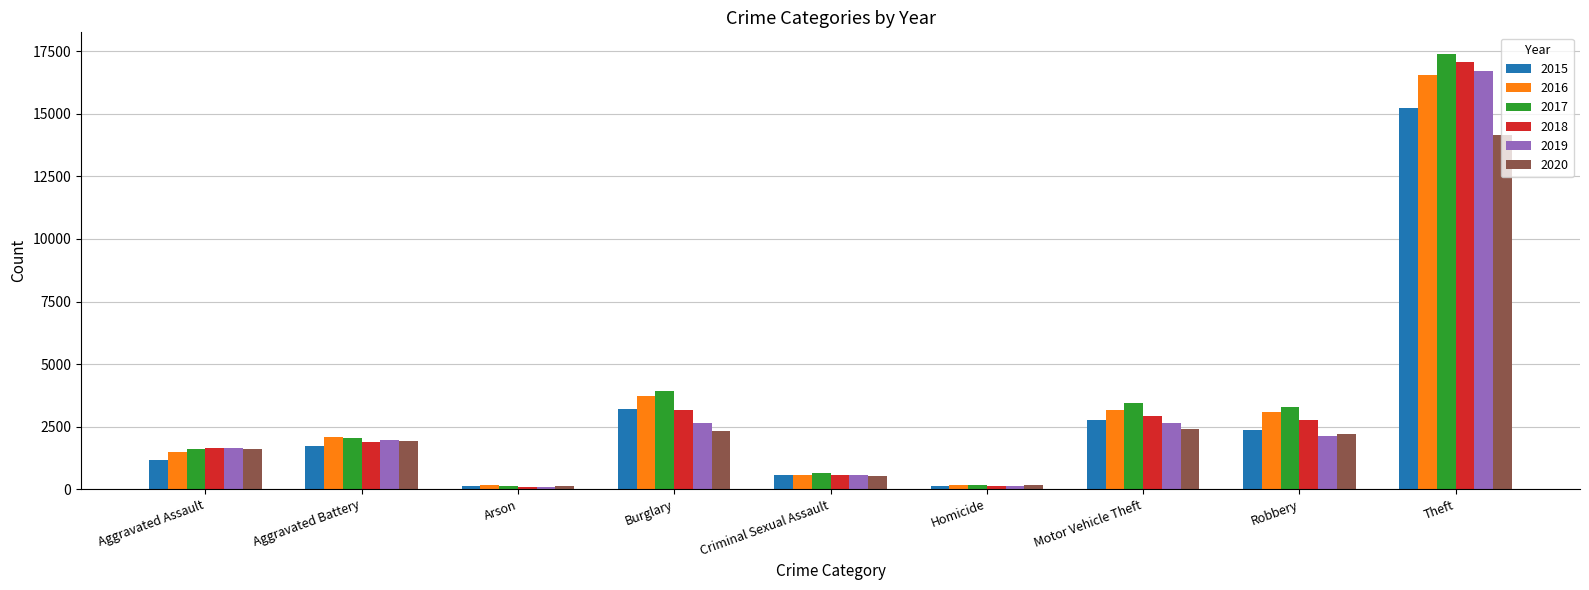

What position from the left is Homicide?

6